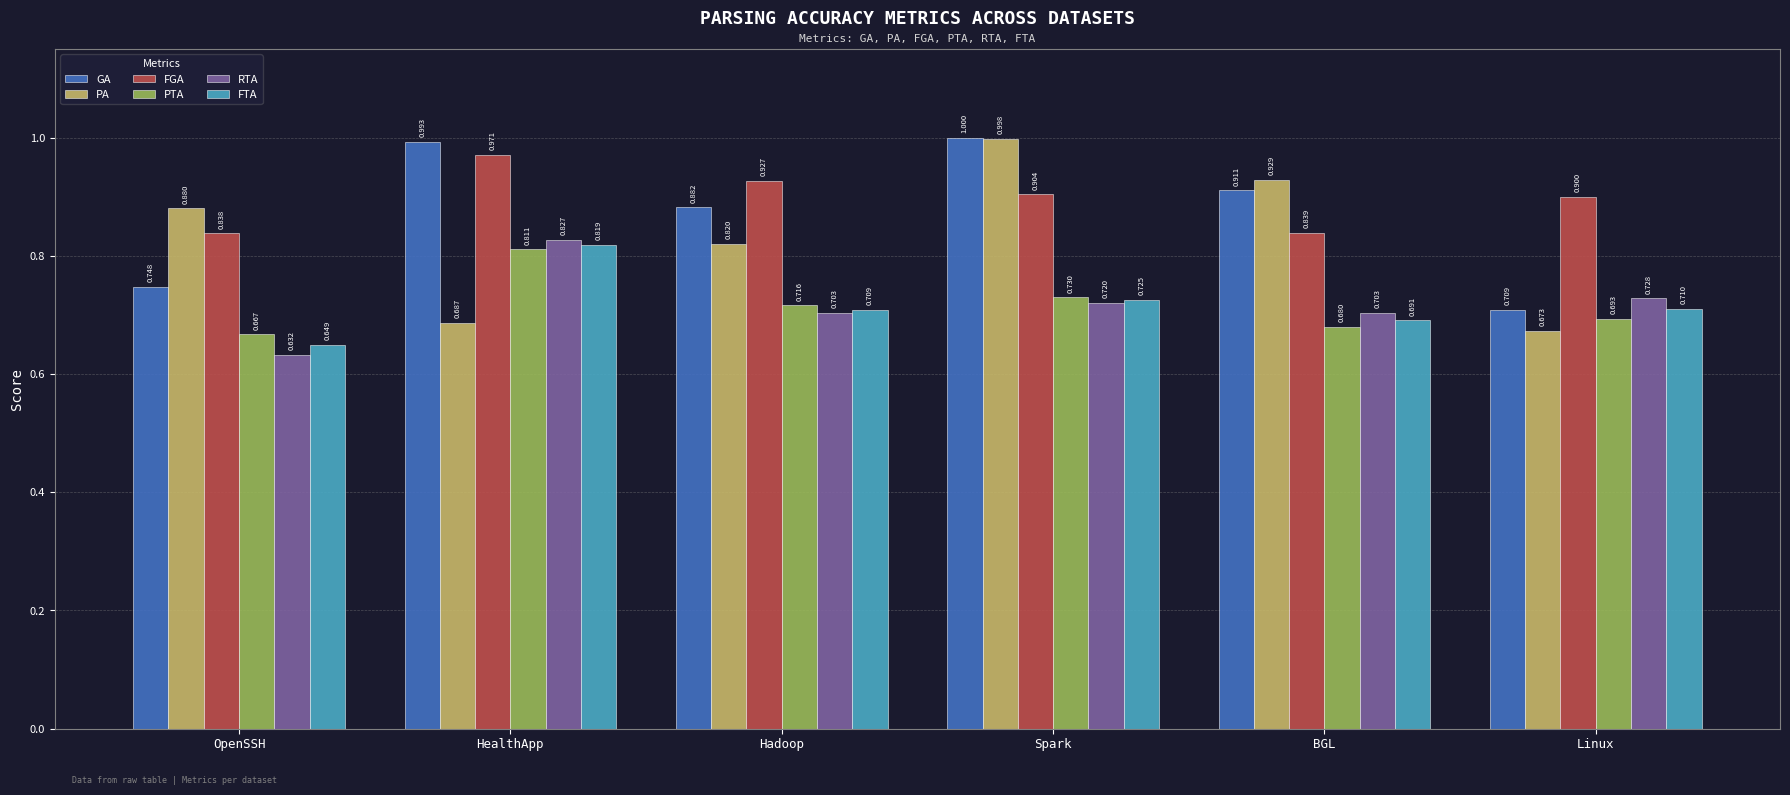

Is the value of PA at Linux greater than the value of FGA at Hadoop?

No